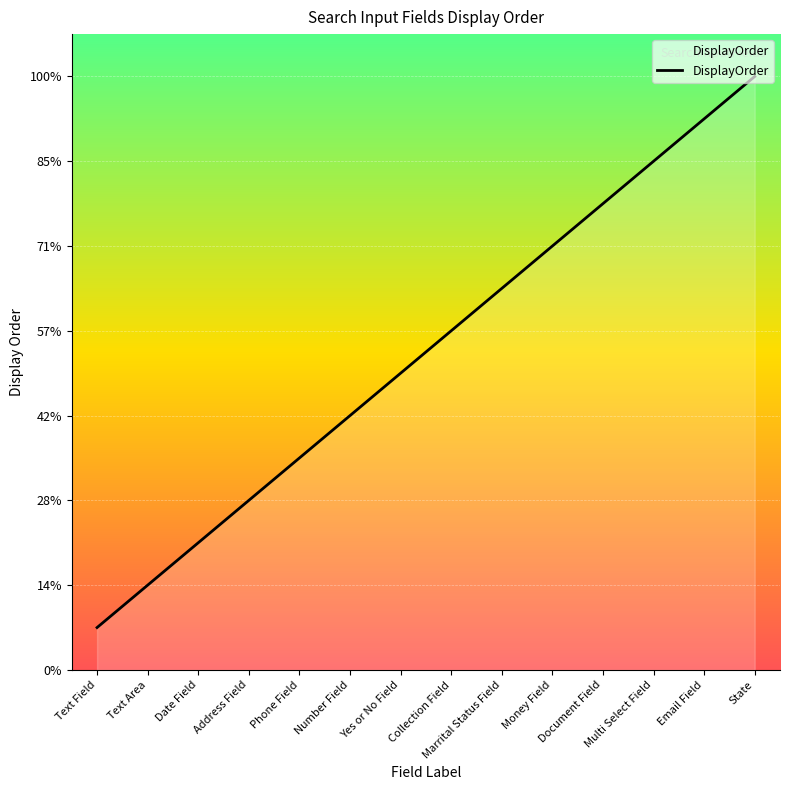

Rank the categories by value from lowest to highest.

Text Field, Text Area, Date Field, Address Field, Phone Field, Number Field, Yes or No Field, Collection Field, Marrital Status Field, Money Field, Document Field, Multi Select Field, Email Field, State